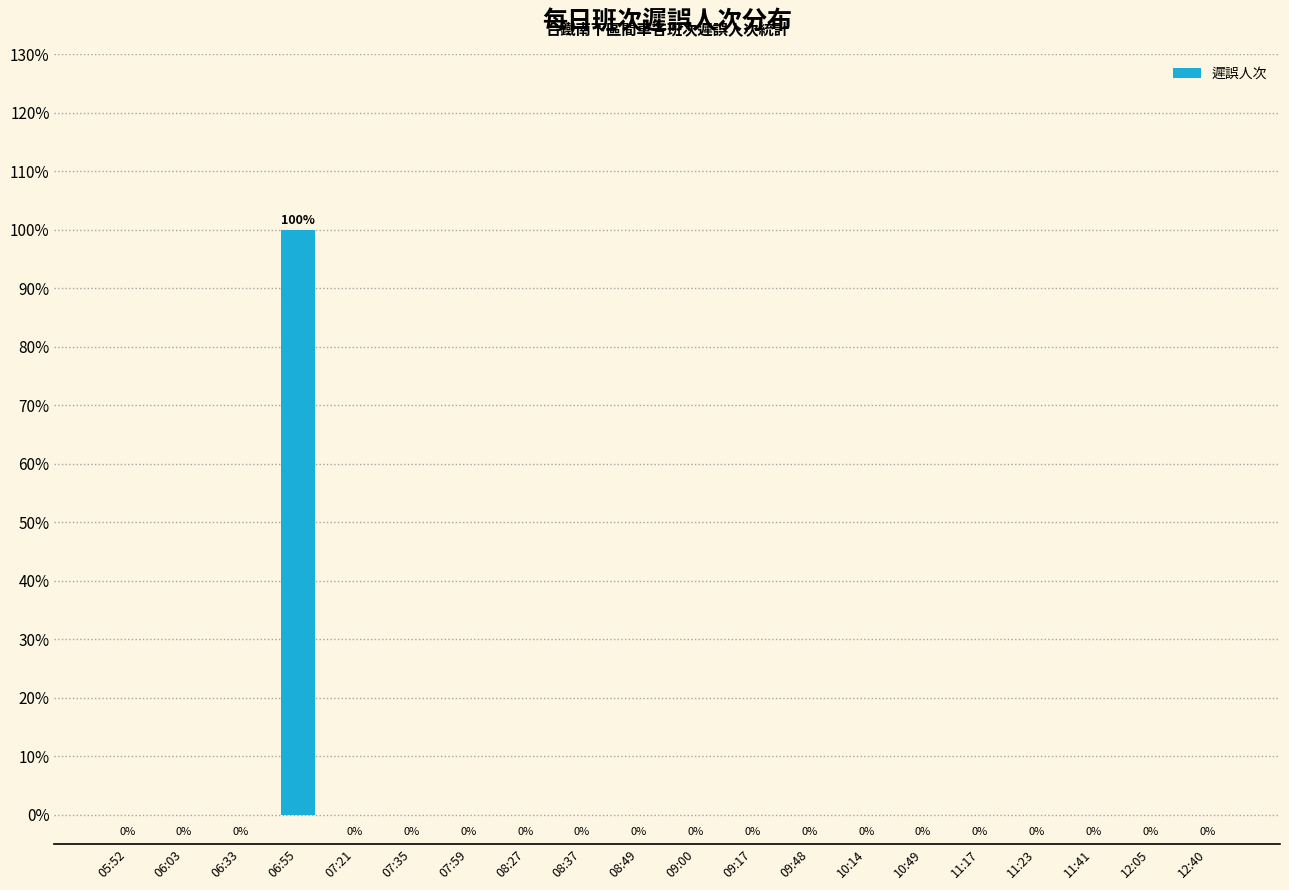

Which has a higher value, 06:55 or 06:03?

06:55